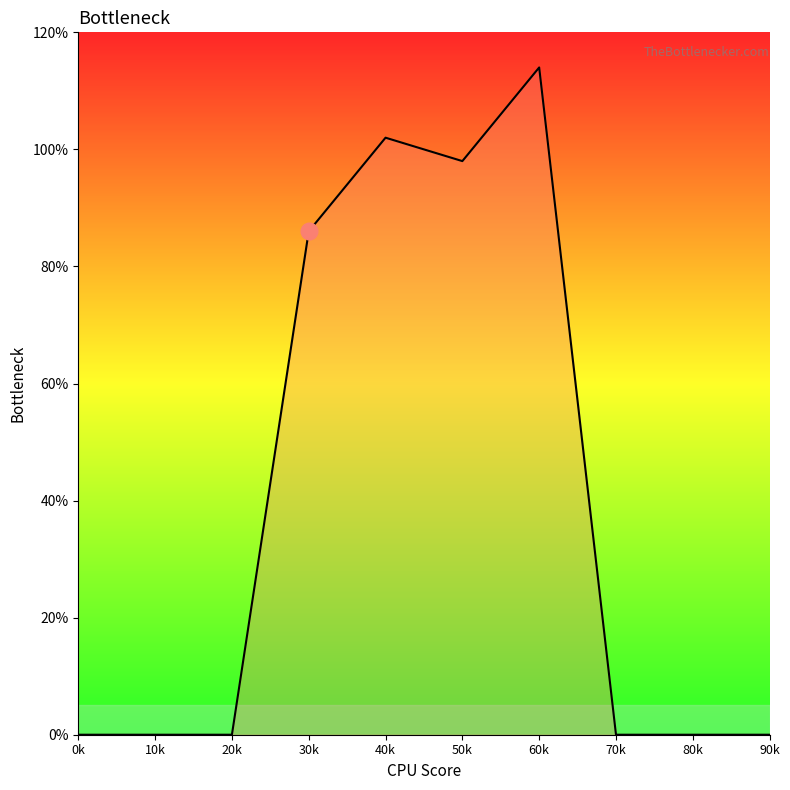

What is the difference between the maximum and minimum values?

114